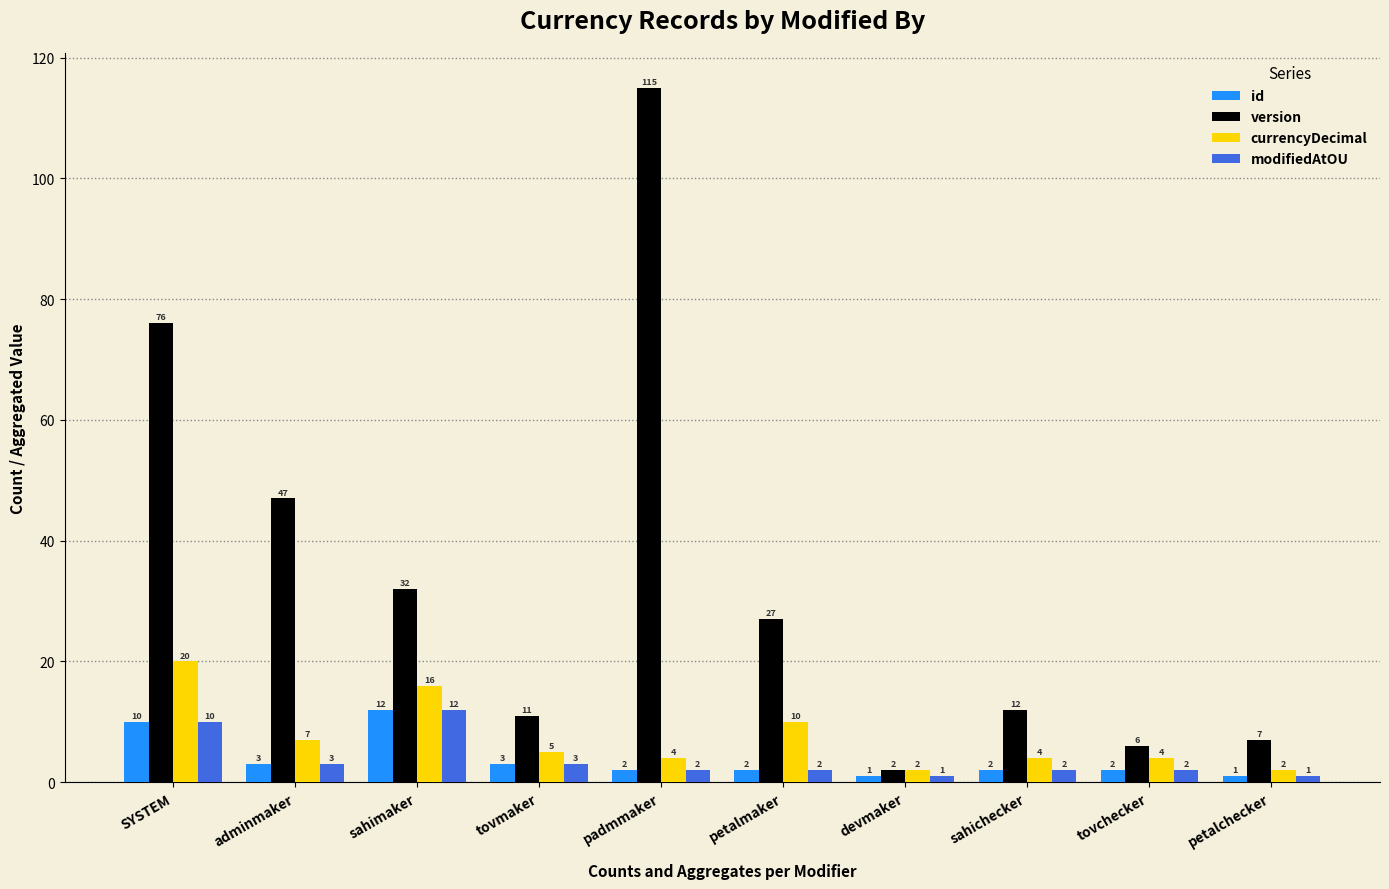

What position from the left is petalmaker?

6